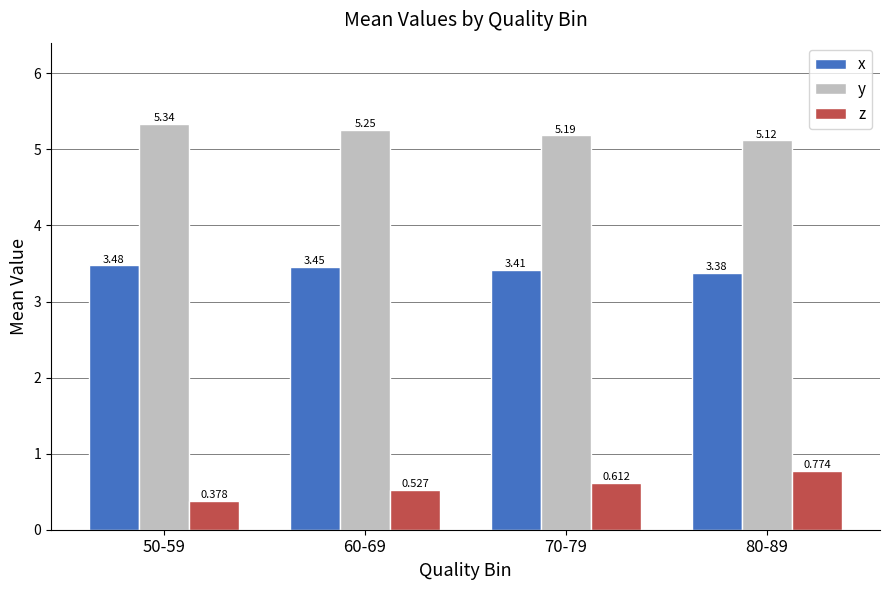

Between 70-79 and 80-89, which series saw the biggest shift?

z